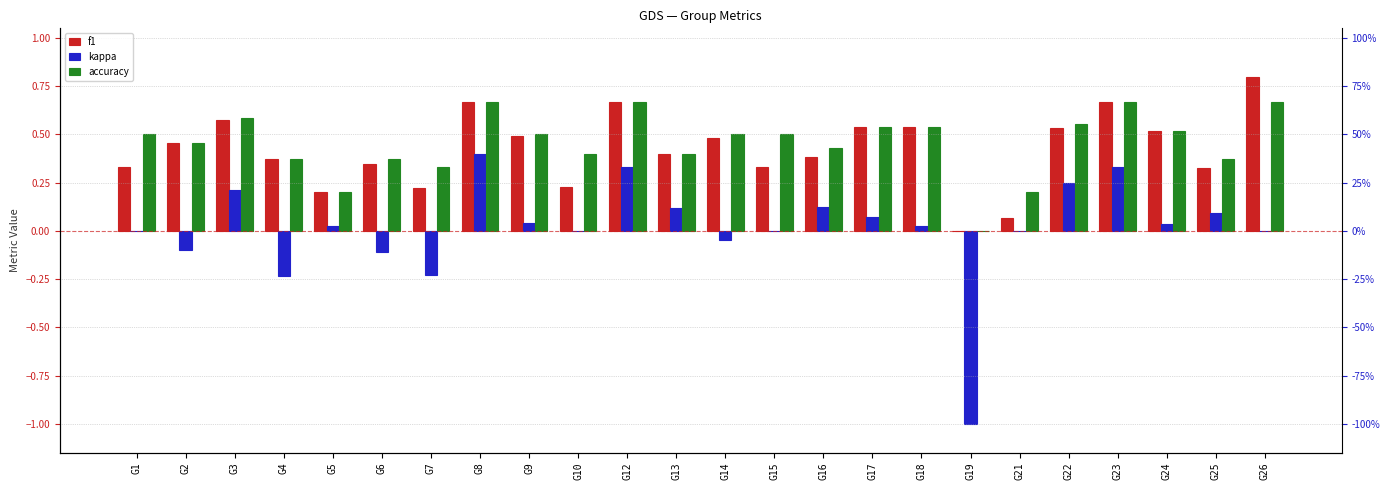

What is the difference between the f1 values at G26 and G17?

0.3